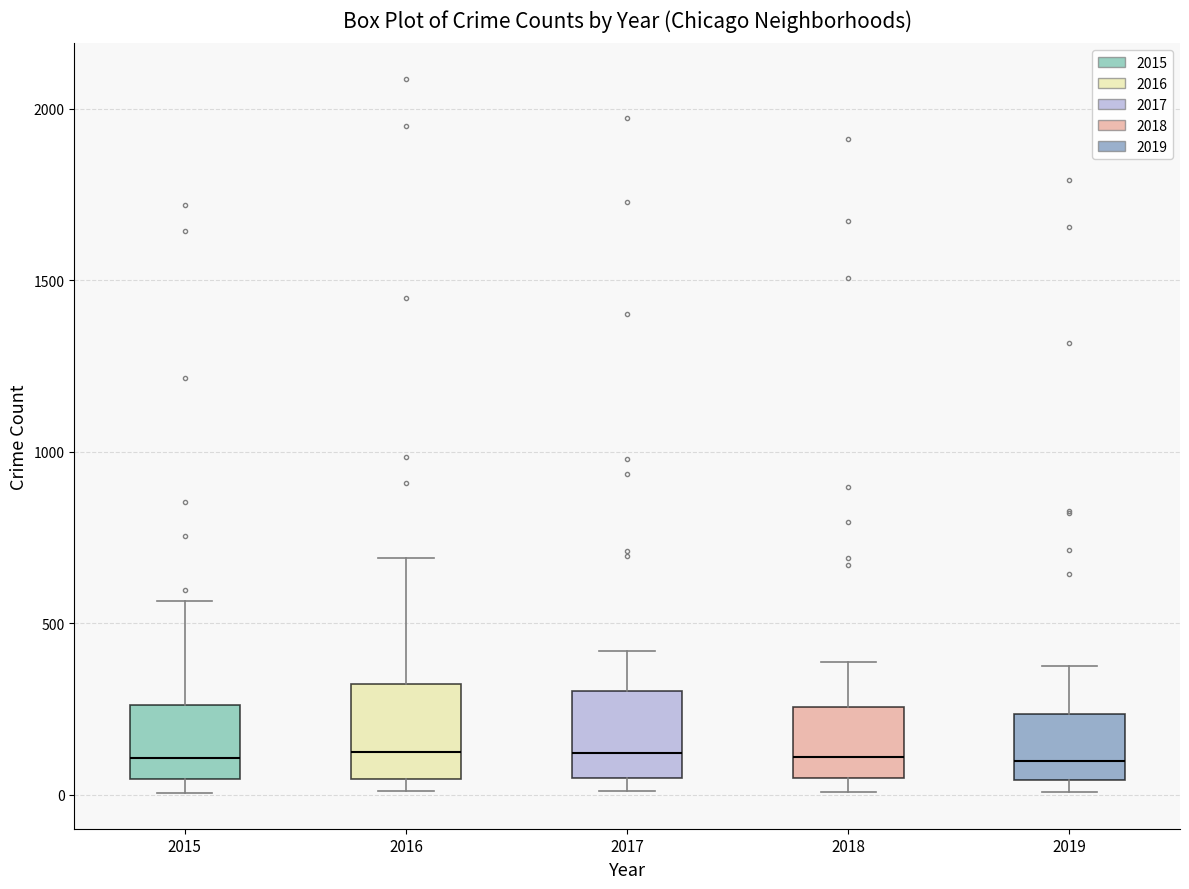

Where is the lower edge of the box at x = 2019 on the y-axis? The values are not printed on the chart, so give them approximately, as read against the axis.

50